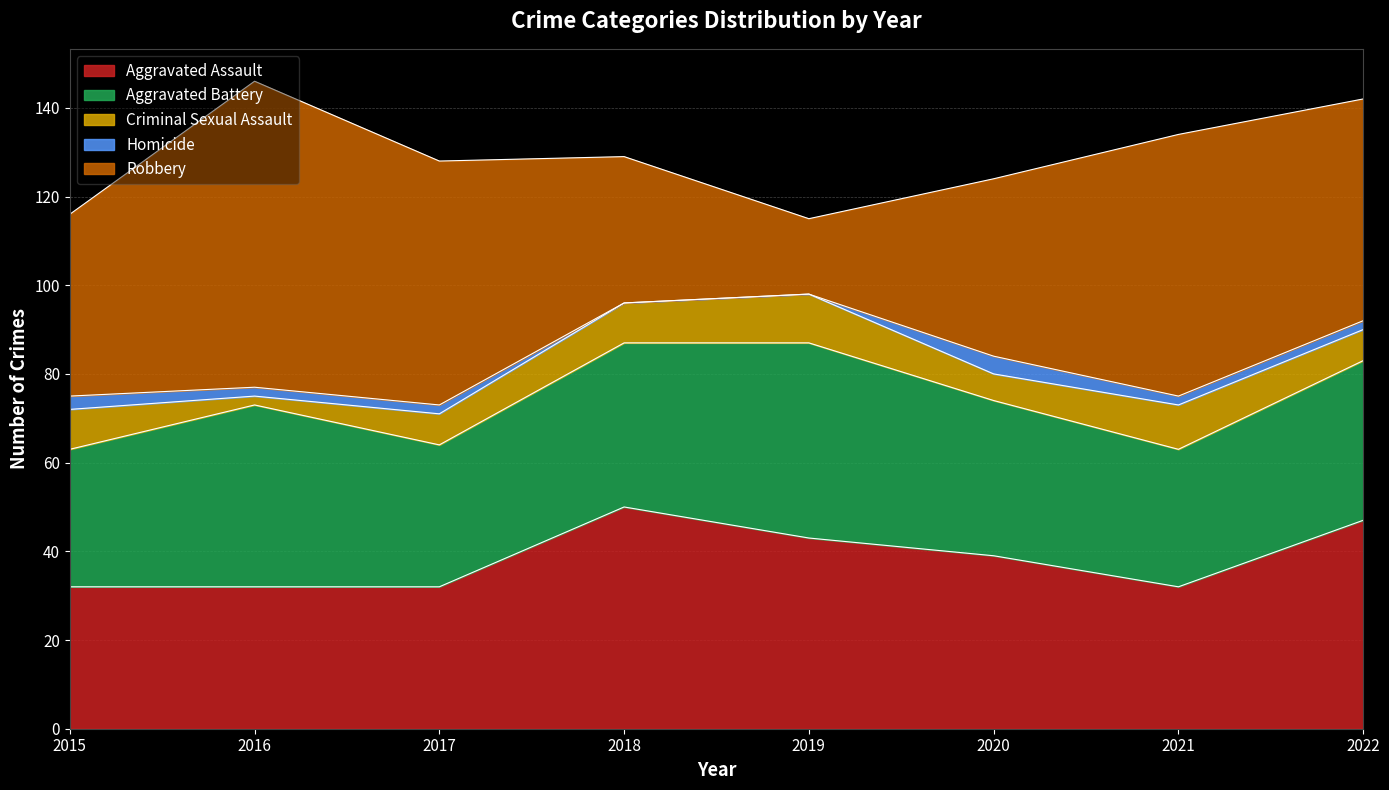

Which series has the largest total across all categories?

Robbery